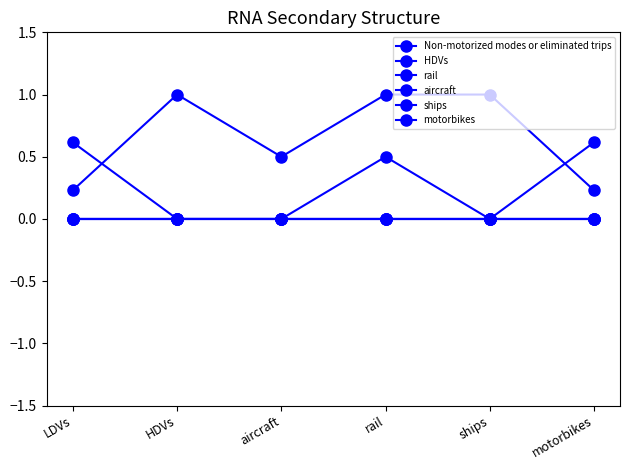

List the series in order of their peak value, highest first.

Non-motorized modes or eliminated trips, HDVs, aircraft, rail, ships, motorbikes